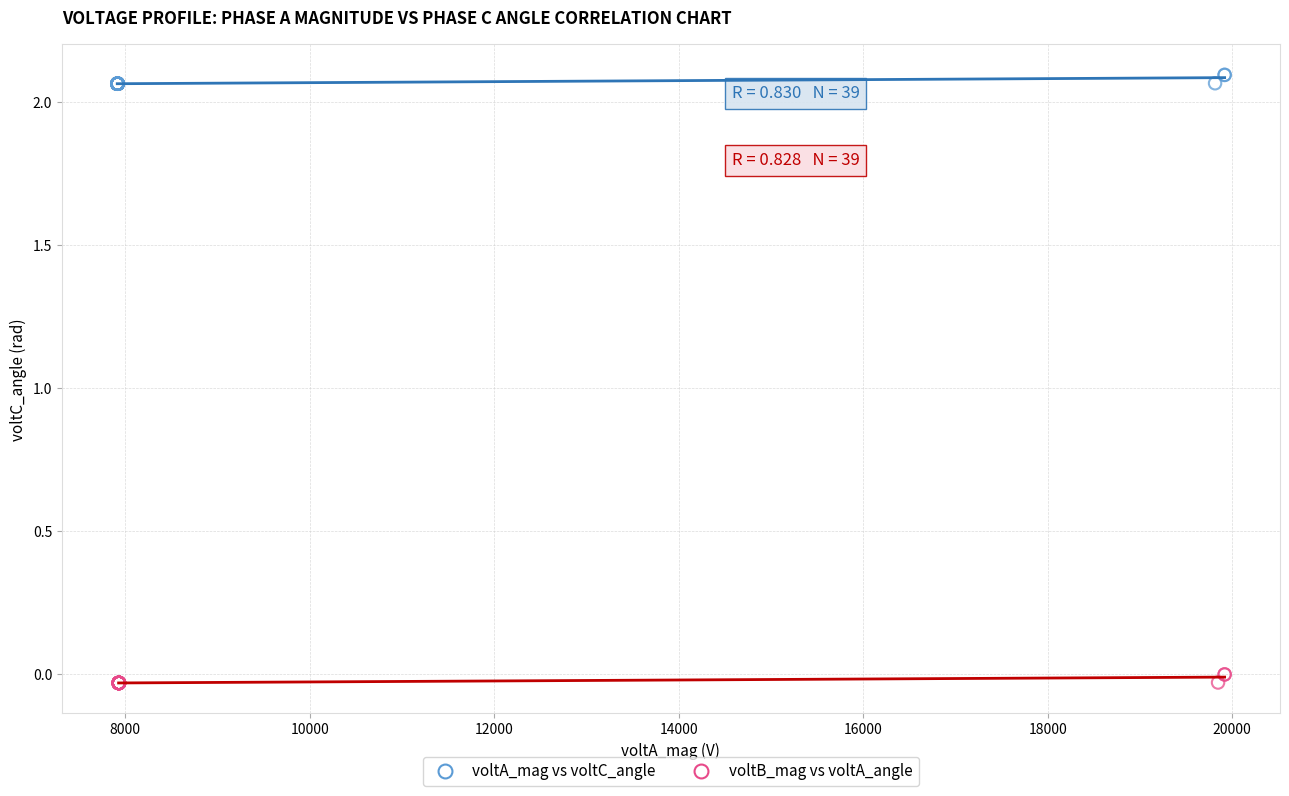

Which series reaches the minimum Y coordinate?

voltB_mag vs voltA_angle